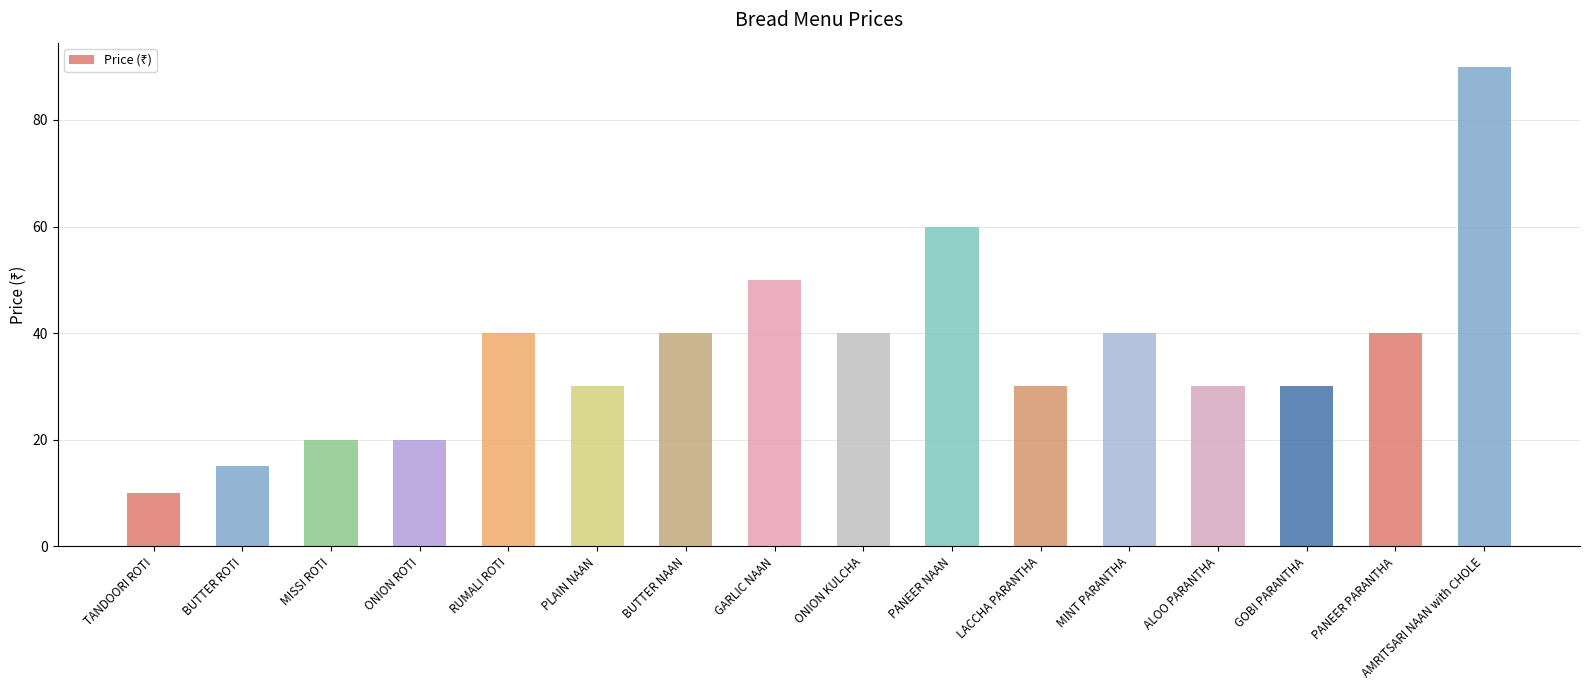

How many distinct data groups are displayed?

1